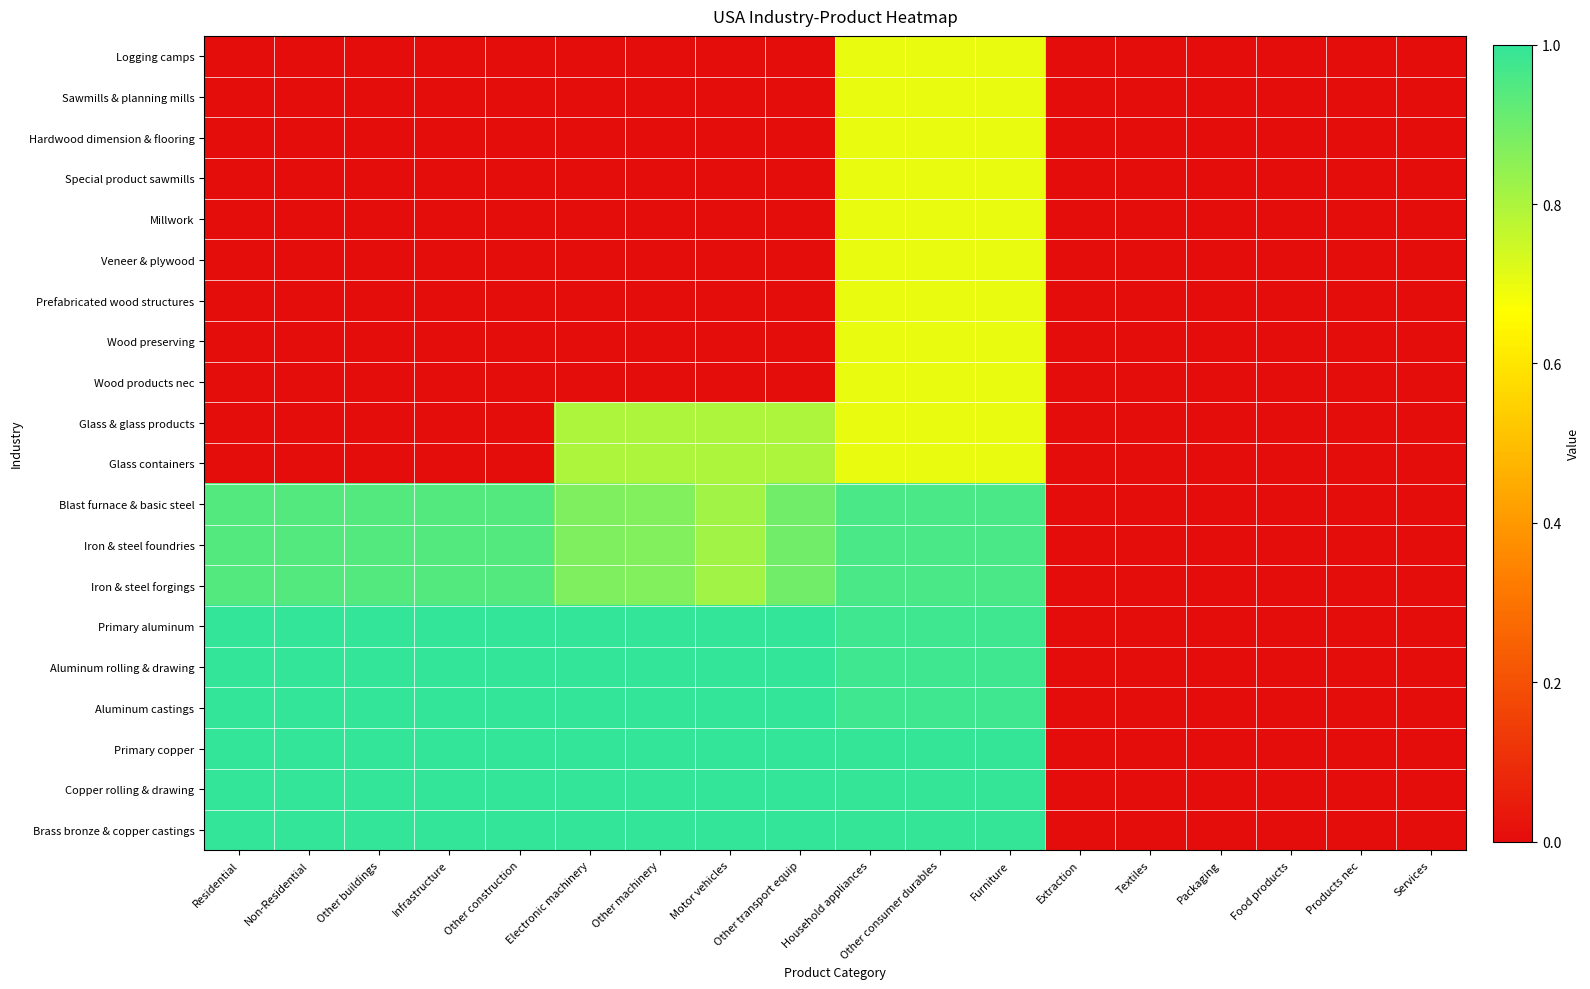

Reading right to left, what are all the values shown in this chart?

Logging camps: Services=0.0	Products nec=0.0	Food products=0.0	Packaging=0.0	Textiles=0.0	Extraction=0.0	Furniture=0.7	Other consumer durables=0.7	Household appliances=0.7	Other transport equip=0.0	Motor vehicles=0.0	Other machinery=0.0	Electronic machinery=0.0	Other construction=0.0	Infrastructure=0.0	Other buildings=0.0	Non-Residential=0.0	Residential=0.0
Sawmills & planning mills: Services=0.0	Products nec=0.0	Food products=0.0	Packaging=0.0	Textiles=0.0	Extraction=0.0	Furniture=0.7	Other consumer durables=0.7	Household appliances=0.7	Other transport equip=0.0	Motor vehicles=0.0	Other machinery=0.0	Electronic machinery=0.0	Other construction=0.0	Infrastructure=0.0	Other buildings=0.0	Non-Residential=0.0	Residential=0.0
Hardwood dimension & flooring: Services=0.0	Products nec=0.0	Food products=0.0	Packaging=0.0	Textiles=0.0	Extraction=0.0	Furniture=0.7	Other consumer durables=0.7	Household appliances=0.7	Other transport equip=0.0	Motor vehicles=0.0	Other machinery=0.0	Electronic machinery=0.0	Other construction=0.0	Infrastructure=0.0	Other buildings=0.0	Non-Residential=0.0	Residential=0.0
Special product sawmills: Services=0.0	Products nec=0.0	Food products=0.0	Packaging=0.0	Textiles=0.0	Extraction=0.0	Furniture=0.7	Other consumer durables=0.7	Household appliances=0.7	Other transport equip=0.0	Motor vehicles=0.0	Other machinery=0.0	Electronic machinery=0.0	Other construction=0.0	Infrastructure=0.0	Other buildings=0.0	Non-Residential=0.0	Residential=0.0
Millwork: Services=0.0	Products nec=0.0	Food products=0.0	Packaging=0.0	Textiles=0.0	Extraction=0.0	Furniture=0.7	Other consumer durables=0.7	Household appliances=0.7	Other transport equip=0.0	Motor vehicles=0.0	Other machinery=0.0	Electronic machinery=0.0	Other construction=0.0	Infrastructure=0.0	Other buildings=0.0	Non-Residential=0.0	Residential=0.0
Veneer & plywood: Services=0.0	Products nec=0.0	Food products=0.0	Packaging=0.0	Textiles=0.0	Extraction=0.0	Furniture=0.7	Other consumer durables=0.7	Household appliances=0.7	Other transport equip=0.0	Motor vehicles=0.0	Other machinery=0.0	Electronic machinery=0.0	Other construction=0.0	Infrastructure=0.0	Other buildings=0.0	Non-Residential=0.0	Residential=0.0
Prefabricated wood structures: Services=0.0	Products nec=0.0	Food products=0.0	Packaging=0.0	Textiles=0.0	Extraction=0.0	Furniture=0.7	Other consumer durables=0.7	Household appliances=0.7	Other transport equip=0.0	Motor vehicles=0.0	Other machinery=0.0	Electronic machinery=0.0	Other construction=0.0	Infrastructure=0.0	Other buildings=0.0	Non-Residential=0.0	Residential=0.0
Wood preserving: Services=0.0	Products nec=0.0	Food products=0.0	Packaging=0.0	Textiles=0.0	Extraction=0.0	Furniture=0.7	Other consumer durables=0.7	Household appliances=0.7	Other transport equip=0.0	Motor vehicles=0.0	Other machinery=0.0	Electronic machinery=0.0	Other construction=0.0	Infrastructure=0.0	Other buildings=0.0	Non-Residential=0.0	Residential=0.0
Wood products nec: Services=0.0	Products nec=0.0	Food products=0.0	Packaging=0.0	Textiles=0.0	Extraction=0.0	Furniture=0.7	Other consumer durables=0.7	Household appliances=0.7	Other transport equip=0.0	Motor vehicles=0.0	Other machinery=0.0	Electronic machinery=0.0	Other construction=0.0	Infrastructure=0.0	Other buildings=0.0	Non-Residential=0.0	Residential=0.0
Glass & glass products: Services=0.0	Products nec=0.0	Food products=0.0	Packaging=0.0	Textiles=0.0	Extraction=0.0	Furniture=0.7	Other consumer durables=0.7	Household appliances=0.7	Other transport equip=0.8	Motor vehicles=0.8	Other machinery=0.8	Electronic machinery=0.8	Other construction=0.0	Infrastructure=0.0	Other buildings=0.0	Non-Residential=0.0	Residential=0.0
Glass containers: Services=0.0	Products nec=0.0	Food products=0.0	Packaging=0.0	Textiles=0.0	Extraction=0.0	Furniture=0.7	Other consumer durables=0.7	Household appliances=0.7	Other transport equip=0.8	Motor vehicles=0.8	Other machinery=0.8	Electronic machinery=0.8	Other construction=0.0	Infrastructure=0.0	Other buildings=0.0	Non-Residential=0.0	Residential=0.0
Blast furnace & basic steel: Services=0.0	Products nec=0.0	Food products=0.0	Packaging=0.0	Textiles=0.0	Extraction=0.0	Furniture=1.0	Other consumer durables=1.0	Household appliances=1.0	Other transport equip=0.9	Motor vehicles=0.8	Other machinery=0.9	Electronic machinery=0.9	Other construction=0.9	Infrastructure=0.9	Other buildings=0.9	Non-Residential=0.9	Residential=0.9
Iron & steel foundries: Services=0.0	Products nec=0.0	Food products=0.0	Packaging=0.0	Textiles=0.0	Extraction=0.0	Furniture=1.0	Other consumer durables=1.0	Household appliances=1.0	Other transport equip=0.9	Motor vehicles=0.8	Other machinery=0.9	Electronic machinery=0.9	Other construction=0.9	Infrastructure=0.9	Other buildings=0.9	Non-Residential=0.9	Residential=0.9
Iron & steel forgings: Services=0.0	Products nec=0.0	Food products=0.0	Packaging=0.0	Textiles=0.0	Extraction=0.0	Furniture=1.0	Other consumer durables=1.0	Household appliances=1.0	Other transport equip=0.9	Motor vehicles=0.8	Other machinery=0.9	Electronic machinery=0.9	Other construction=0.9	Infrastructure=0.9	Other buildings=0.9	Non-Residential=0.9	Residential=0.9
Primary aluminum: Services=0.0	Products nec=0.0	Food products=0.0	Packaging=0.0	Textiles=0.0	Extraction=0.0	Furniture=1.0	Other consumer durables=1.0	Household appliances=1.0	Other transport equip=1.0	Motor vehicles=1.0	Other machinery=1.0	Electronic machinery=1.0	Other construction=1.0	Infrastructure=1.0	Other buildings=1.0	Non-Residential=1.0	Residential=1.0
Aluminum rolling & drawing: Services=0.0	Products nec=0.0	Food products=0.0	Packaging=0.0	Textiles=0.0	Extraction=0.0	Furniture=1.0	Other consumer durables=1.0	Household appliances=1.0	Other transport equip=1.0	Motor vehicles=1.0	Other machinery=1.0	Electronic machinery=1.0	Other construction=1.0	Infrastructure=1.0	Other buildings=1.0	Non-Residential=1.0	Residential=1.0
Aluminum castings: Services=0.0	Products nec=0.0	Food products=0.0	Packaging=0.0	Textiles=0.0	Extraction=0.0	Furniture=1.0	Other consumer durables=1.0	Household appliances=1.0	Other transport equip=1.0	Motor vehicles=1.0	Other machinery=1.0	Electronic machinery=1.0	Other construction=1.0	Infrastructure=1.0	Other buildings=1.0	Non-Residential=1.0	Residential=1.0
Primary copper: Services=0.0	Products nec=0.0	Food products=0.0	Packaging=0.0	Textiles=0.0	Extraction=0.0	Furniture=1.0	Other consumer durables=1.0	Household appliances=1.0	Other transport equip=1.0	Motor vehicles=1.0	Other machinery=1.0	Electronic machinery=1.0	Other construction=1.0	Infrastructure=1.0	Other buildings=1.0	Non-Residential=1.0	Residential=1.0
Copper rolling & drawing: Services=0.0	Products nec=0.0	Food products=0.0	Packaging=0.0	Textiles=0.0	Extraction=0.0	Furniture=1.0	Other consumer durables=1.0	Household appliances=1.0	Other transport equip=1.0	Motor vehicles=1.0	Other machinery=1.0	Electronic machinery=1.0	Other construction=1.0	Infrastructure=1.0	Other buildings=1.0	Non-Residential=1.0	Residential=1.0
Brass bronze & copper castings: Services=0.0	Products nec=0.0	Food products=0.0	Packaging=0.0	Textiles=0.0	Extraction=0.0	Furniture=1.0	Other consumer durables=1.0	Household appliances=1.0	Other transport equip=1.0	Motor vehicles=1.0	Other machinery=1.0	Electronic machinery=1.0	Other construction=1.0	Infrastructure=1.0	Other buildings=1.0	Non-Residential=1.0	Residential=1.0